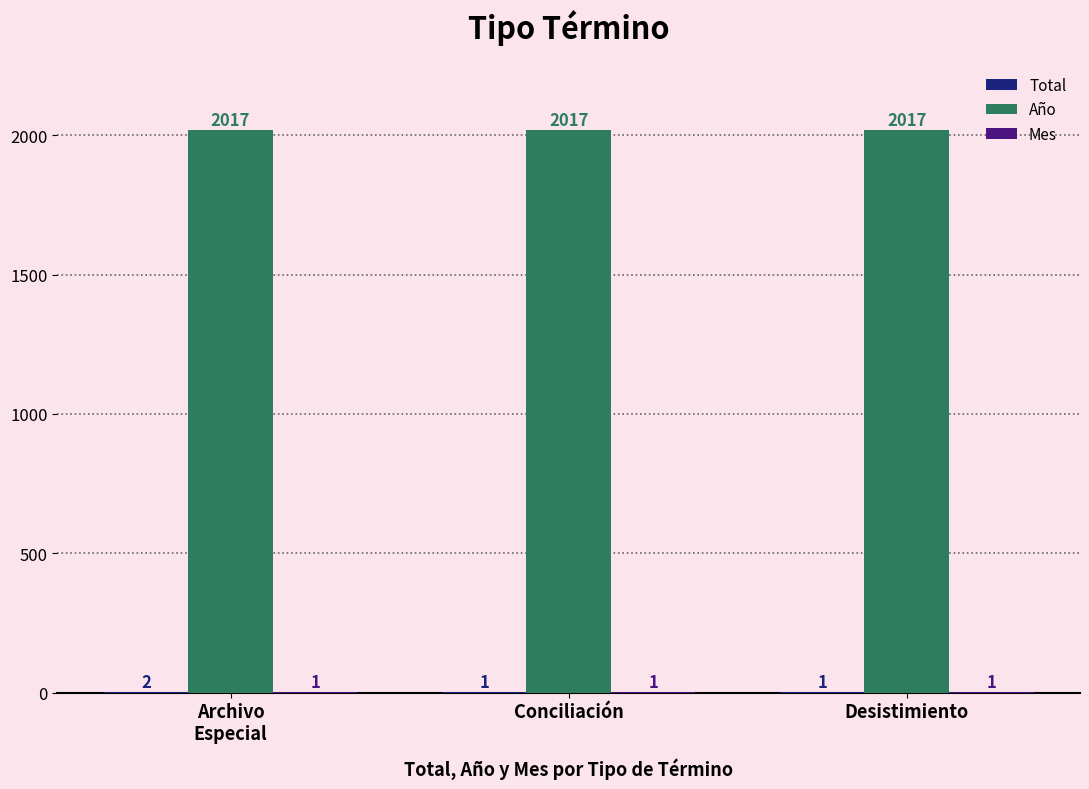

How many data points does each series have?

3